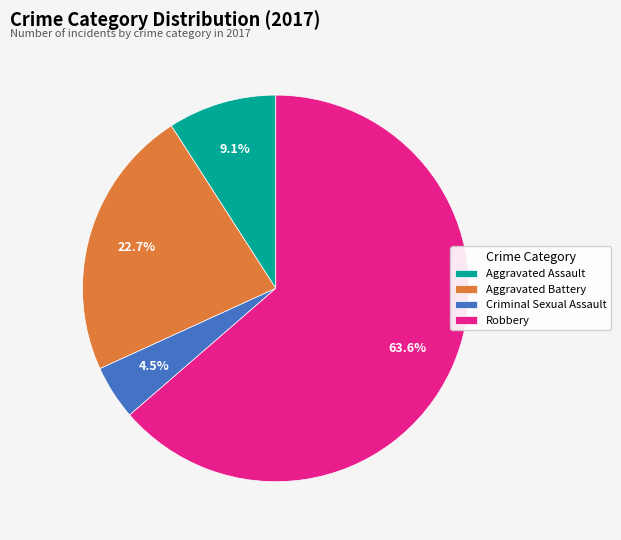

Count the number of slices in the pie.

4